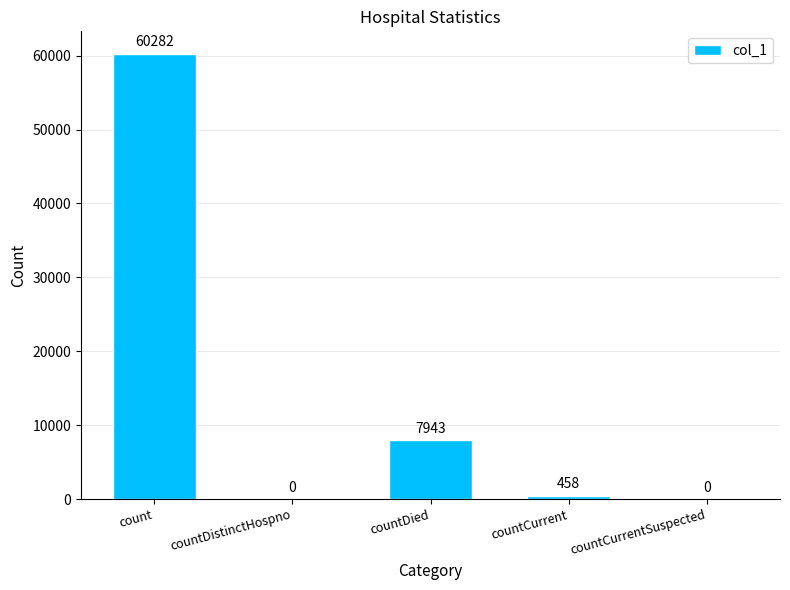

Are the bars horizontal?

No